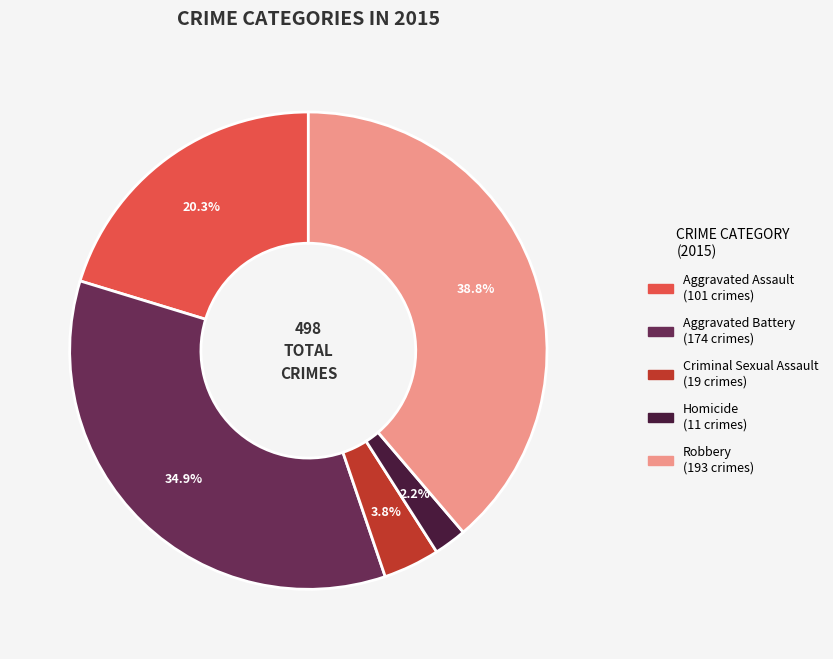

Which category has the smallest portion of the pie?

Homicide